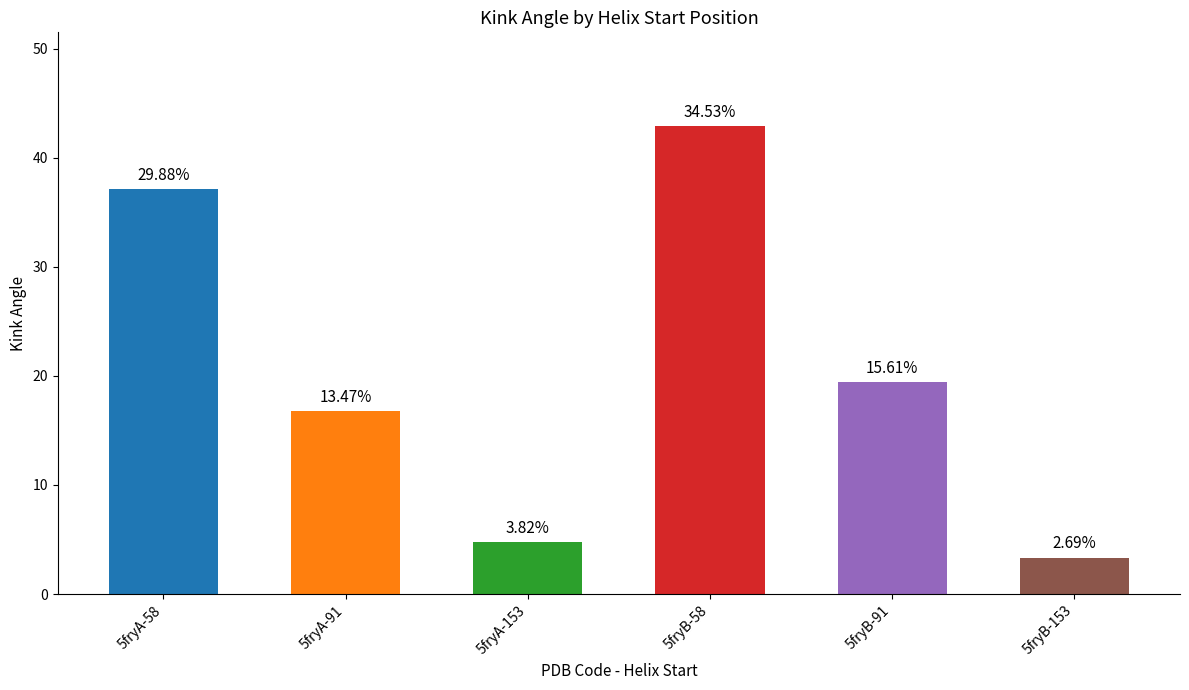

Which category has the lowest value across all series?

5fryB-153